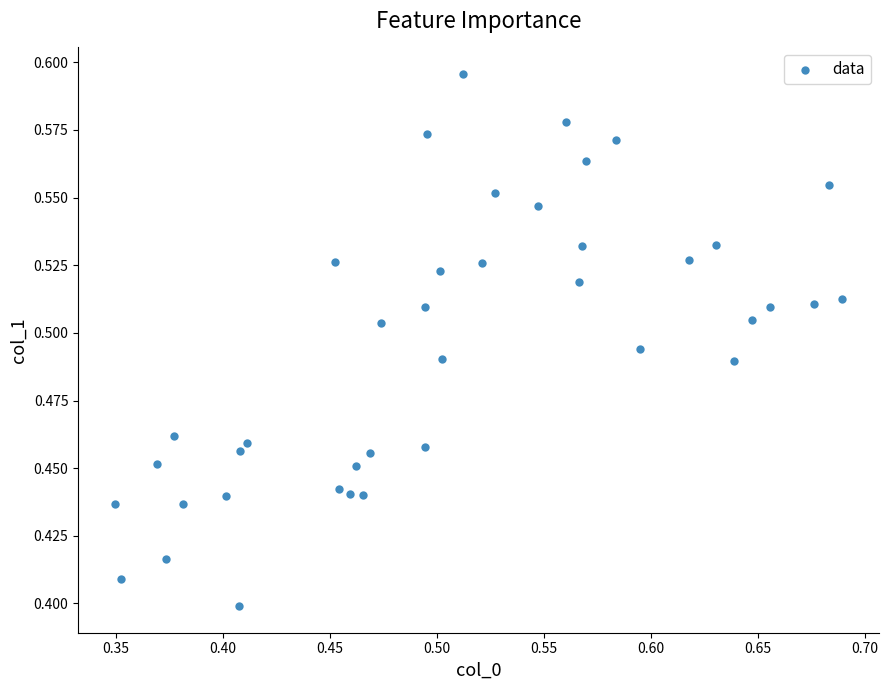

What is the range of X values (max minus min)?

0.3